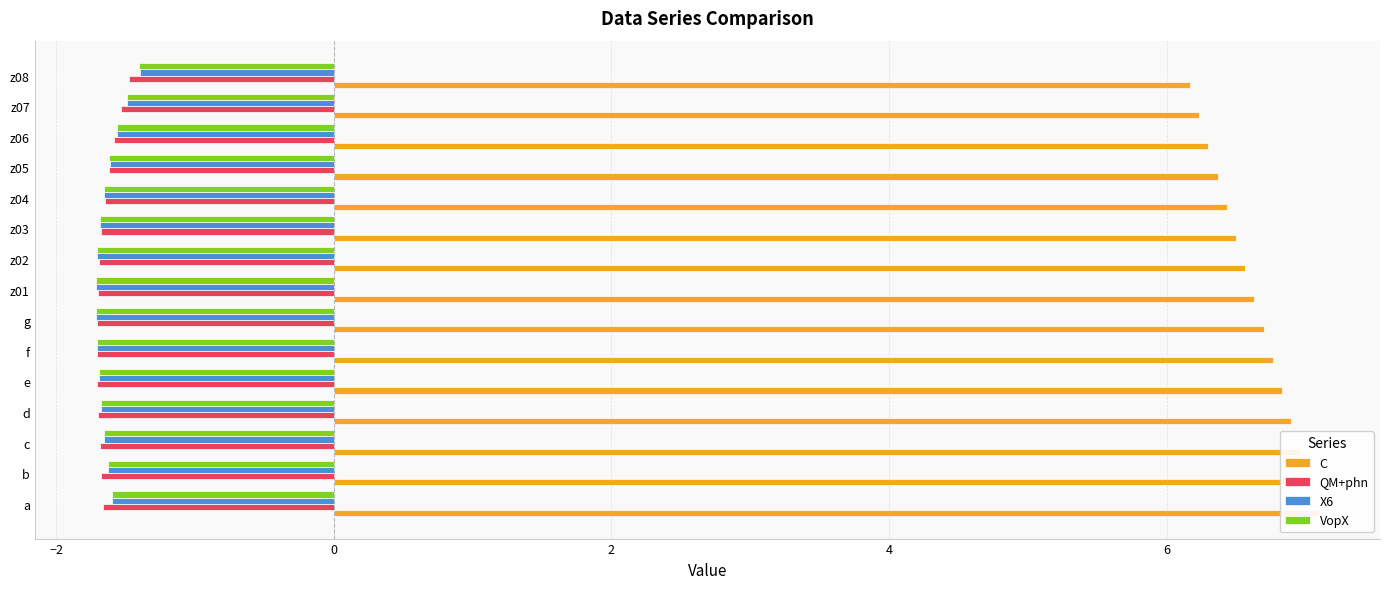

What is the value of the X6 bar at the 14th from the left?

-1.5